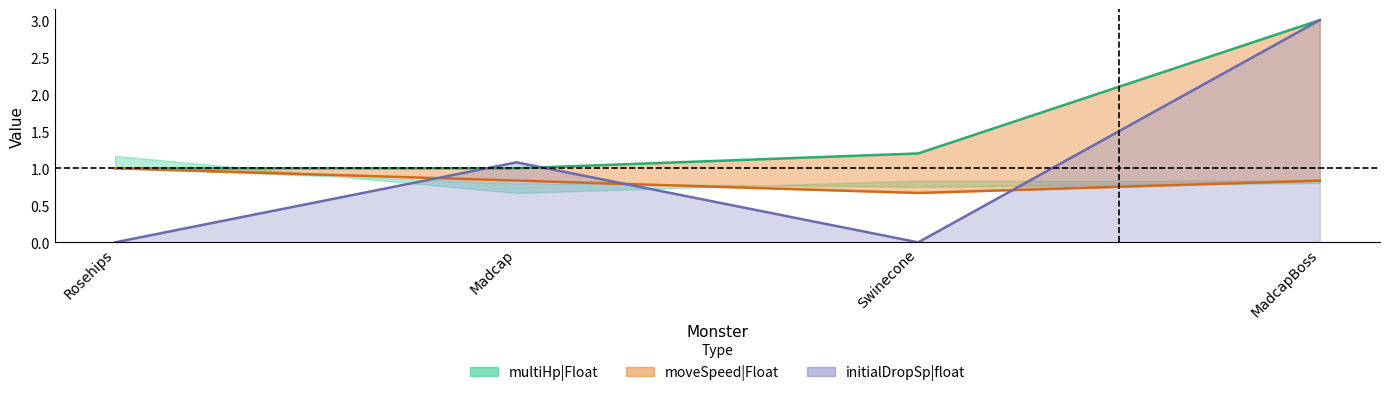

The moveSpeed|Float series shows 0.2 at Madcap. True or false?

False